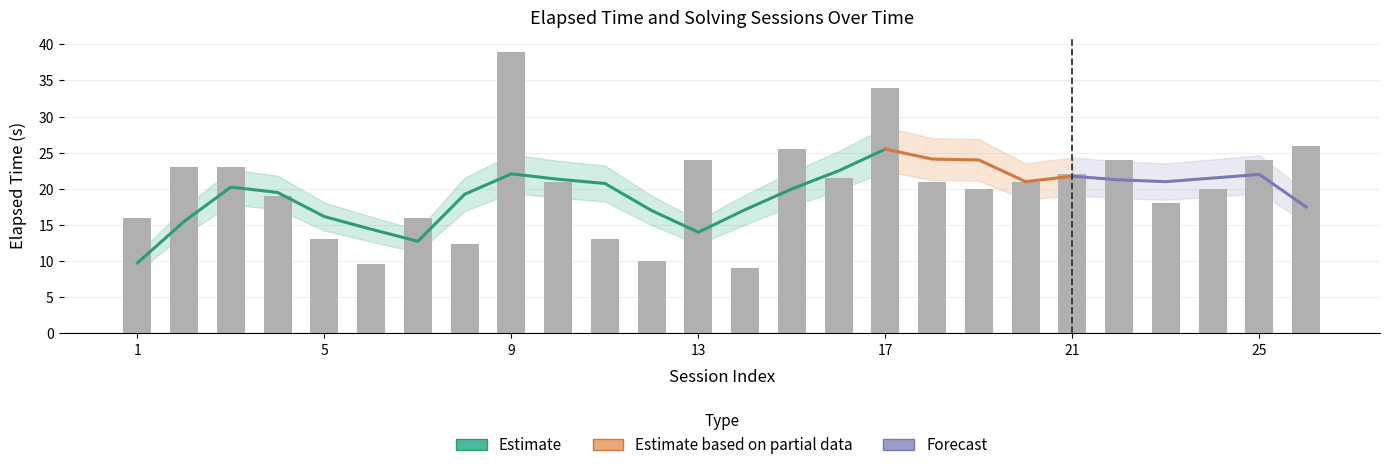

Rank the categories by value from lowest to highest.

14, 6, 12, 8, 5, 11, 1, 7, 23, 4, 19, 24, 10, 18, 20, 16, 21, 2, 3, 13, 22, 25, 15, 26, 17, 9